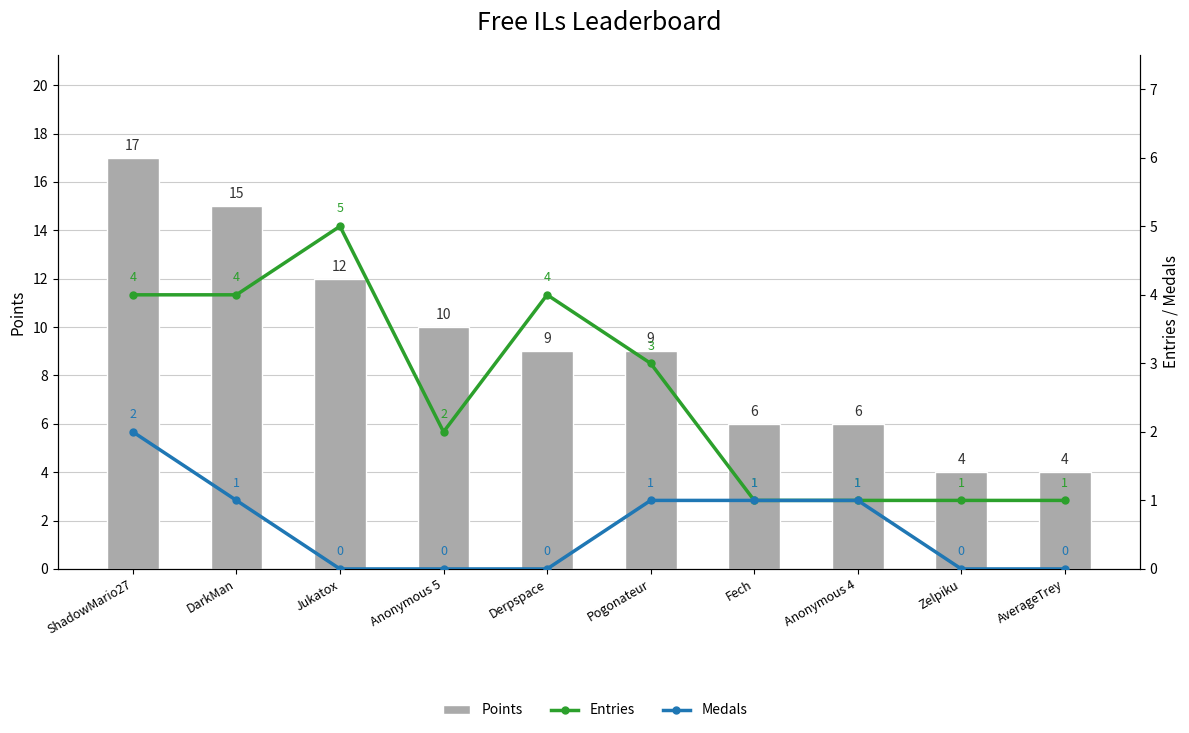

Rank the series by their maximum value, from highest to lowest.

Points, Entries, Medals